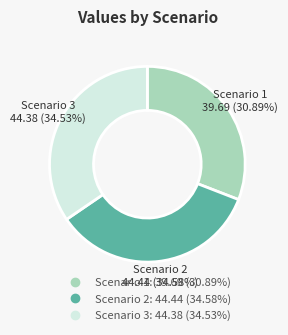

Is it true that Scenario 2 is 35% of the pie?

True